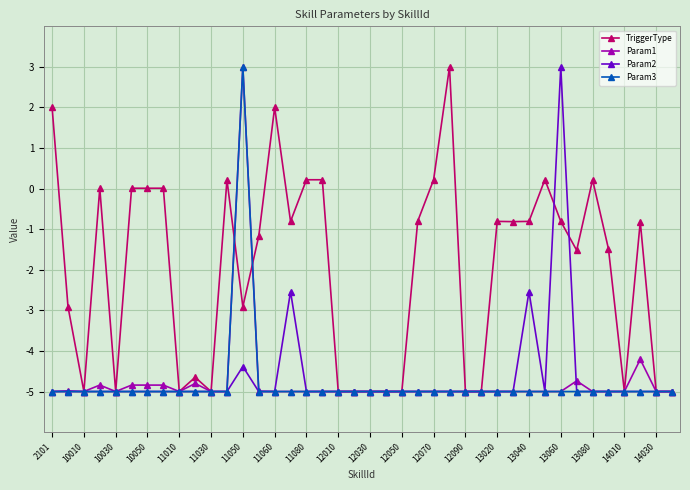

What is the highest value of the Param1 series?

3.0